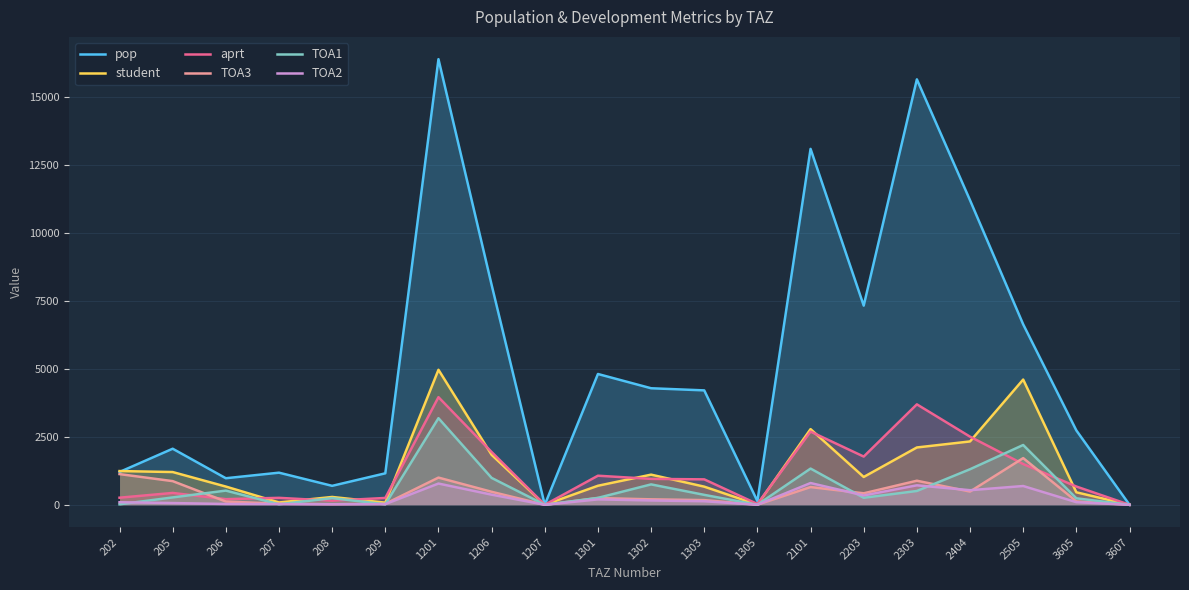

What is the sum of all pop values?

101962.9